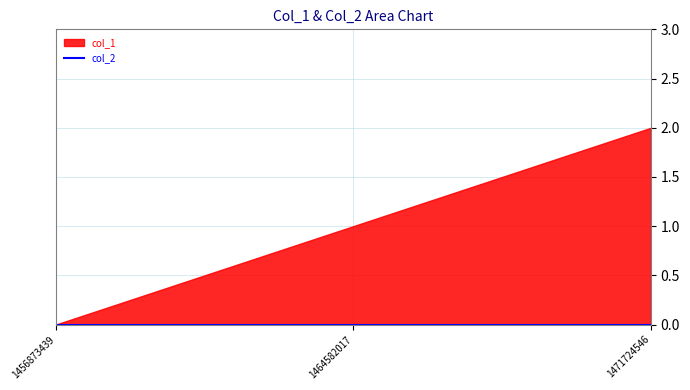

Which series has the largest range (max minus min)?

col_1